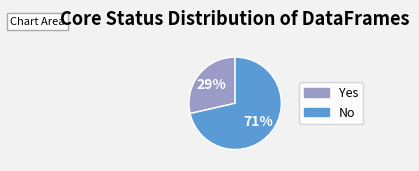

How many slices are in this pie chart?

2